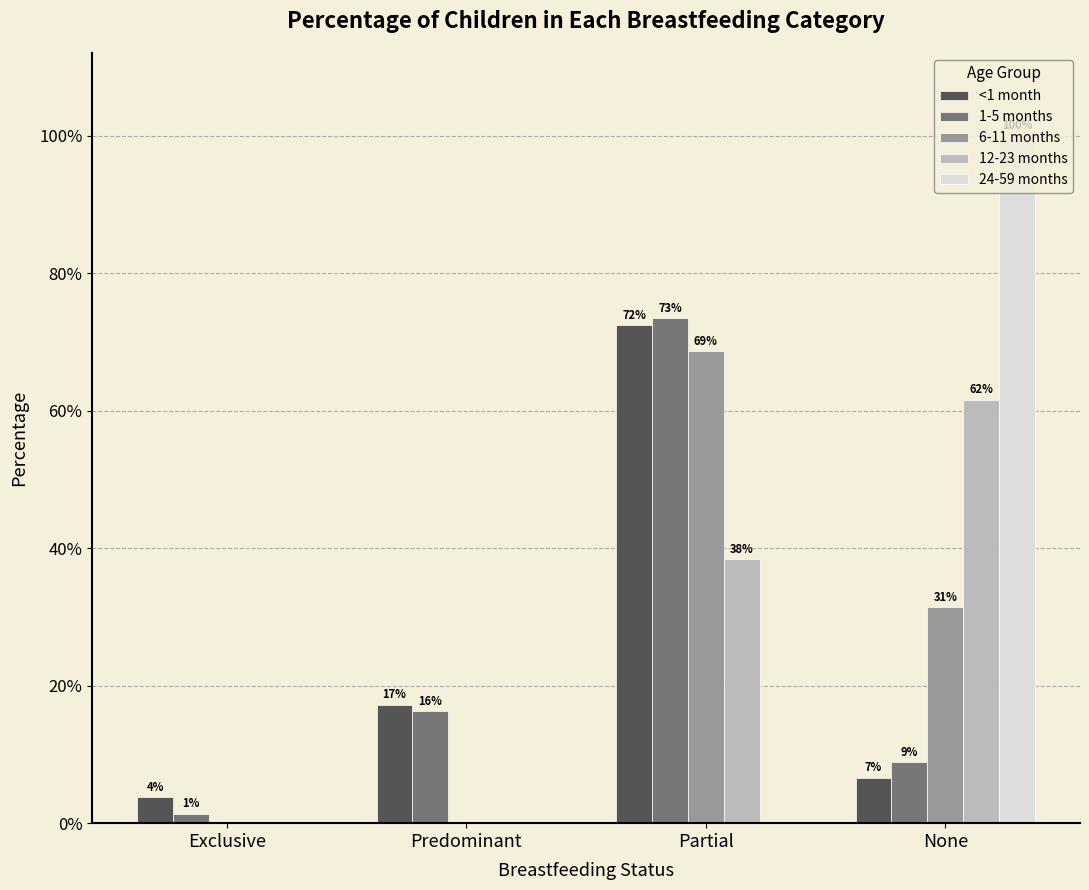

List the labels in order of <1 month value, largest first.

Partial, Predominant, None, Exclusive